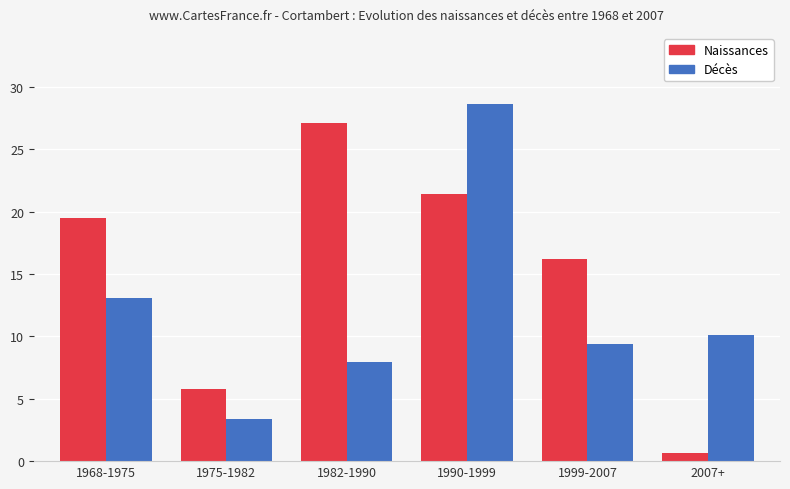

The Naissances series shows 0.7 at 2007+. True or false?

True